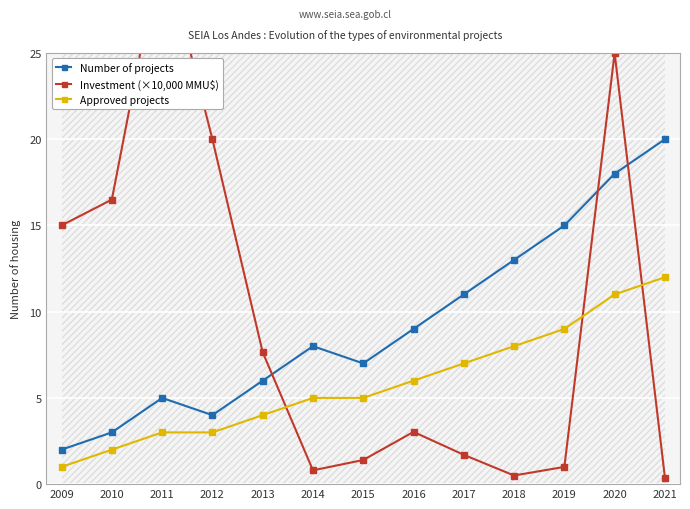

The value of Approved projects at 2018 is 4.3. True or false?

False